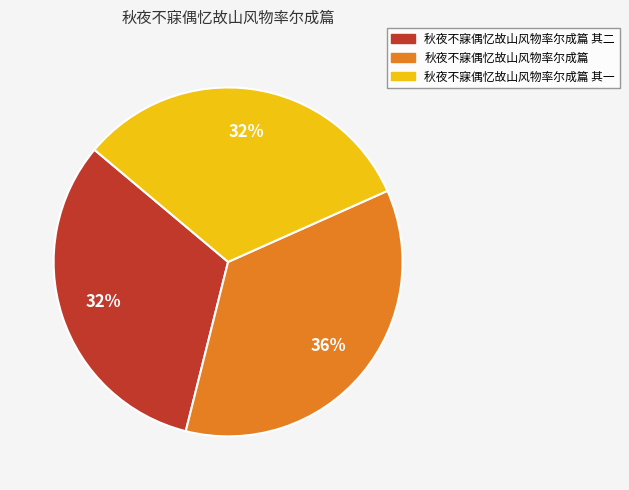

Does any single category account for the majority?

No